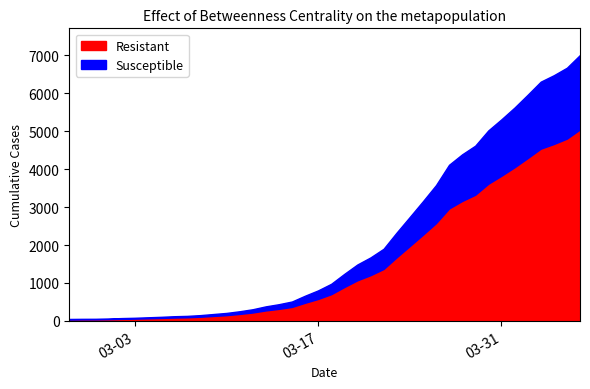

At how many categories does at least one series exceed 258?

26